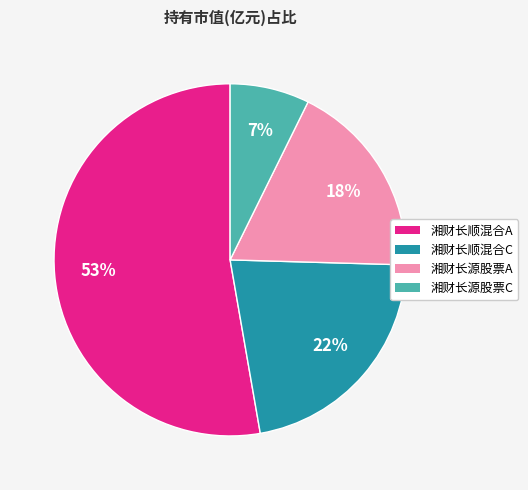

To the nearest percent, what percentage of the pie is 湘财长源股票A?

18%